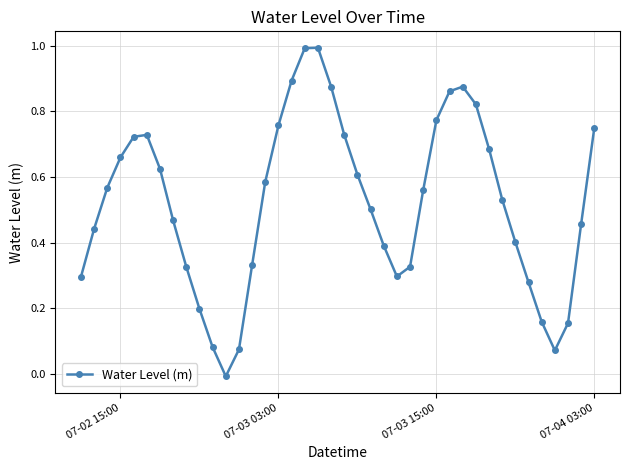

How many points are lower than both their immediate neighbors (excluding endpoints)?

3